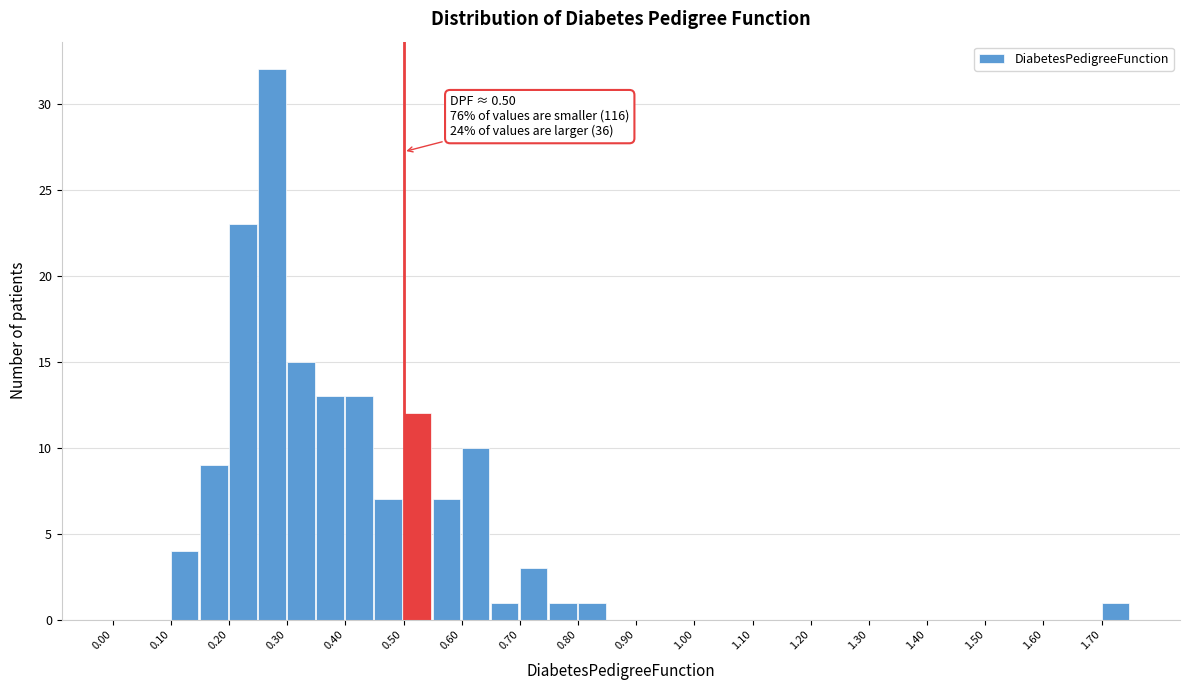

Which range on the x-axis has the tallest bar?

0.25 to 0.30